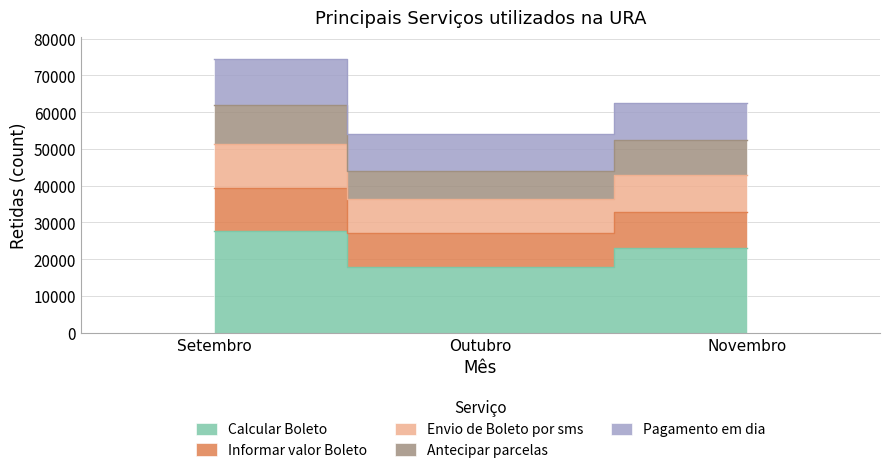

True or false: Envio de Boleto por sms has a value of 14467 at Outubro.

False